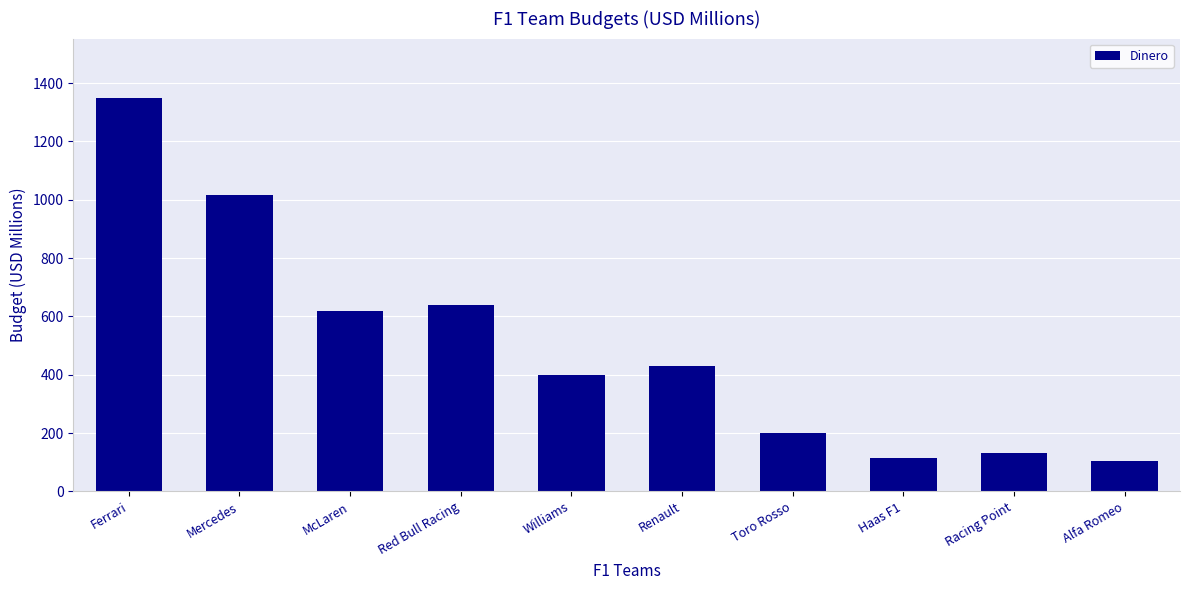

Which has a higher value, Red Bull Racing or Alfa Romeo?

Red Bull Racing